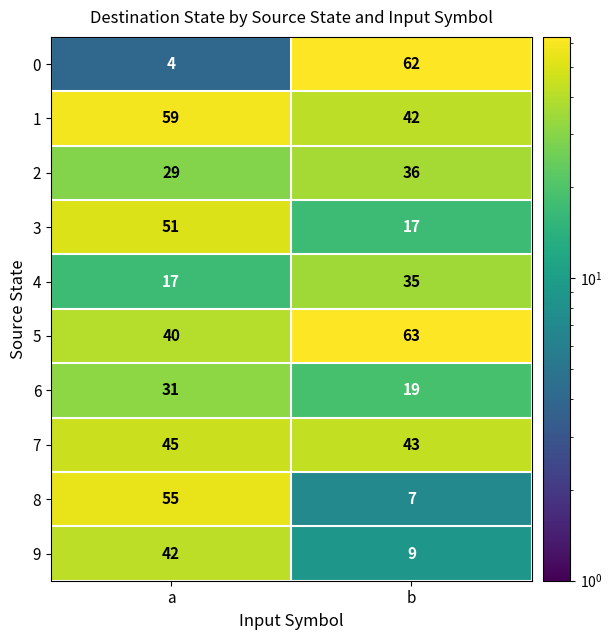

Reading left to right, what are all the values shown in this chart?

0: 4	62
1: 59	42
2: 29	36
3: 51	17
4: 17	35
5: 40	63
6: 31	19
7: 45	43
8: 55	7
9: 42	9